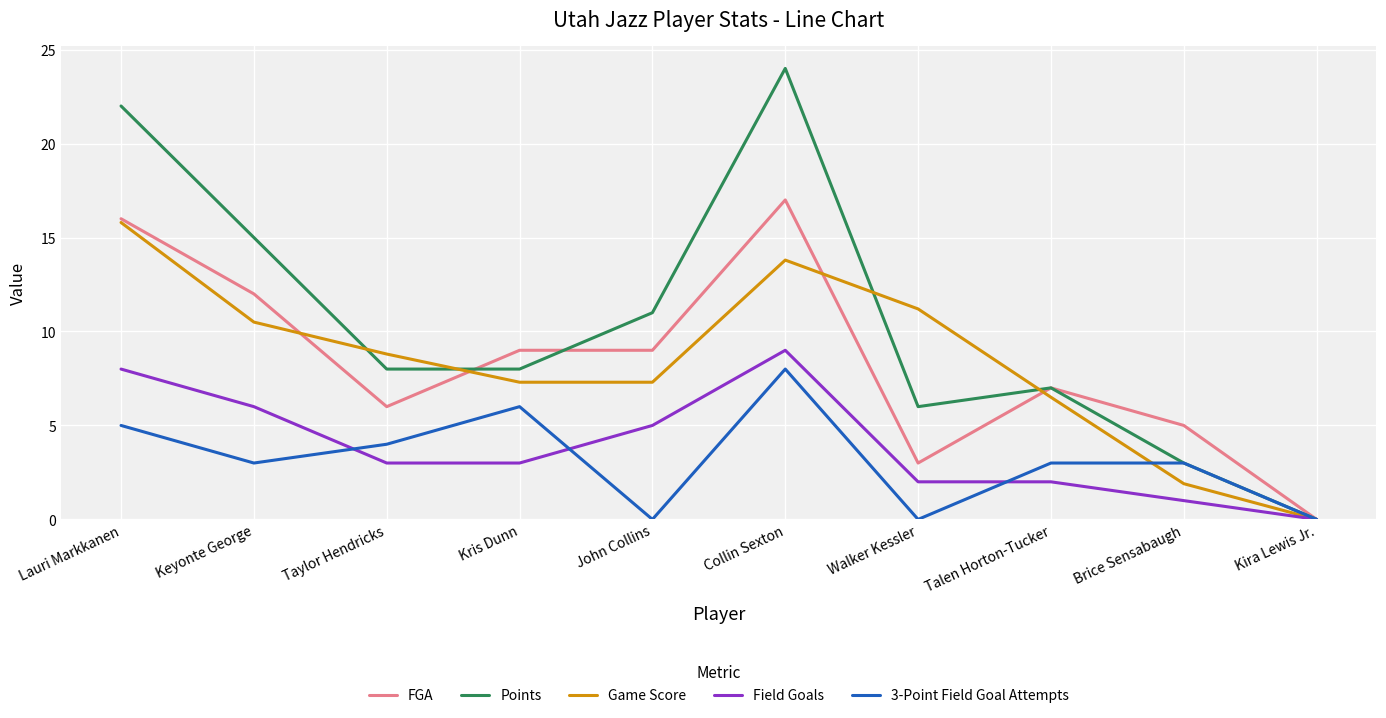

Reading left to right, list all the values displayed in this chart.

FGA: Lauri Markkanen=16.0	Keyonte George=12.0	Taylor Hendricks=6.0	Kris Dunn=9.0	John Collins=9.0	Collin Sexton=17.0	Walker Kessler=3.0	Talen Horton-Tucker=7.0	Brice Sensabaugh=5.0	Kira Lewis Jr.=0.0
Points: Lauri Markkanen=22.0	Keyonte George=15.0	Taylor Hendricks=8.0	Kris Dunn=8.0	John Collins=11.0	Collin Sexton=24.0	Walker Kessler=6.0	Talen Horton-Tucker=7.0	Brice Sensabaugh=3.0	Kira Lewis Jr.=0.0
Game Score: Lauri Markkanen=15.8	Keyonte George=10.5	Taylor Hendricks=8.8	Kris Dunn=7.3	John Collins=7.3	Collin Sexton=13.8	Walker Kessler=11.2	Talen Horton-Tucker=6.5	Brice Sensabaugh=1.9	Kira Lewis Jr.=0.0
Field Goals: Lauri Markkanen=8.0	Keyonte George=6.0	Taylor Hendricks=3.0	Kris Dunn=3.0	John Collins=5.0	Collin Sexton=9.0	Walker Kessler=2.0	Talen Horton-Tucker=2.0	Brice Sensabaugh=1.0	Kira Lewis Jr.=0.0
3-Point Field Goal Attempts: Lauri Markkanen=5.0	Keyonte George=3.0	Taylor Hendricks=4.0	Kris Dunn=6.0	John Collins=0.0	Collin Sexton=8.0	Walker Kessler=0.0	Talen Horton-Tucker=3.0	Brice Sensabaugh=3.0	Kira Lewis Jr.=0.0